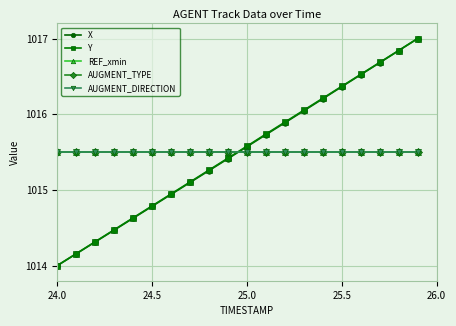

Does the chart have visible grid lines?

Yes